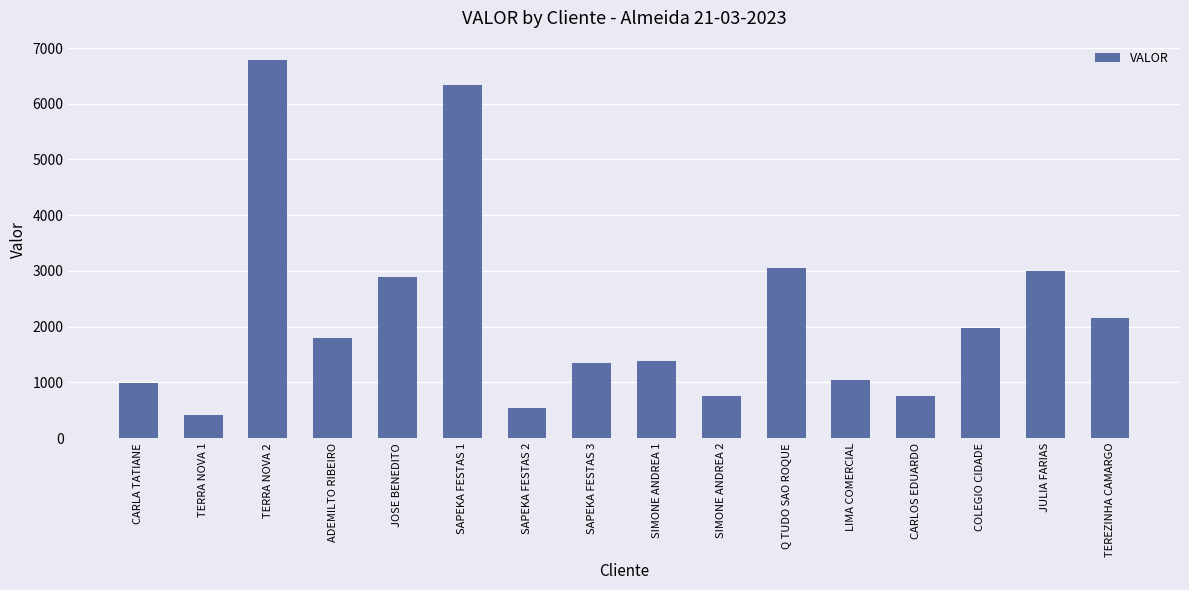

True or false: the data shows 2885.2 at JOSE BENEDITO.

True